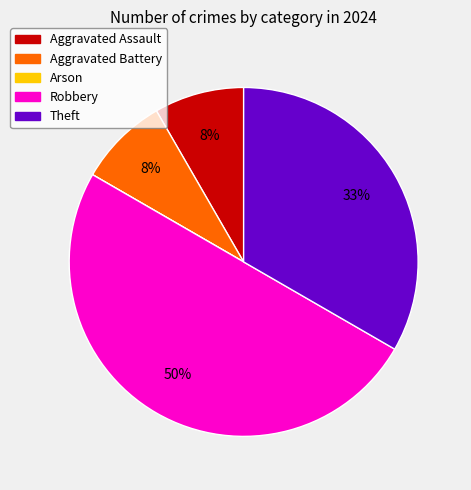

Is Aggravated Assault the majority of the pie?

No